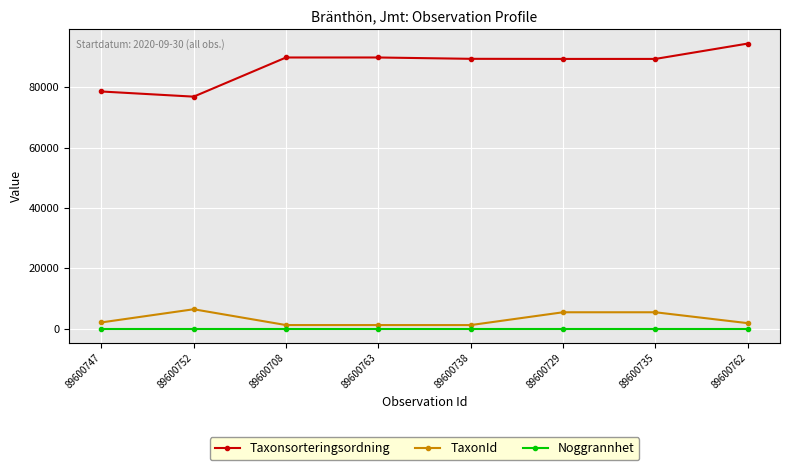

How many categories are shown in the chart?

8